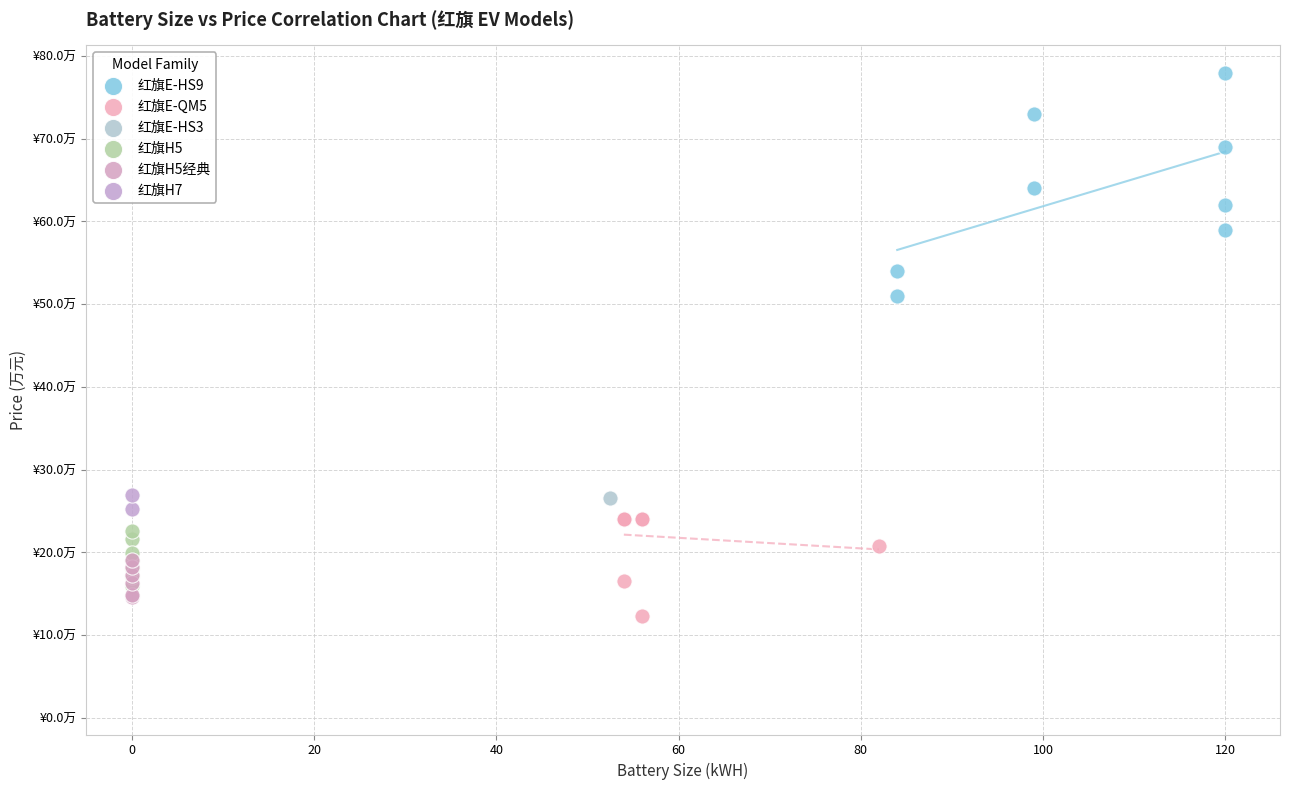

Which series contains the lowest Y value?

红旗E-QM5